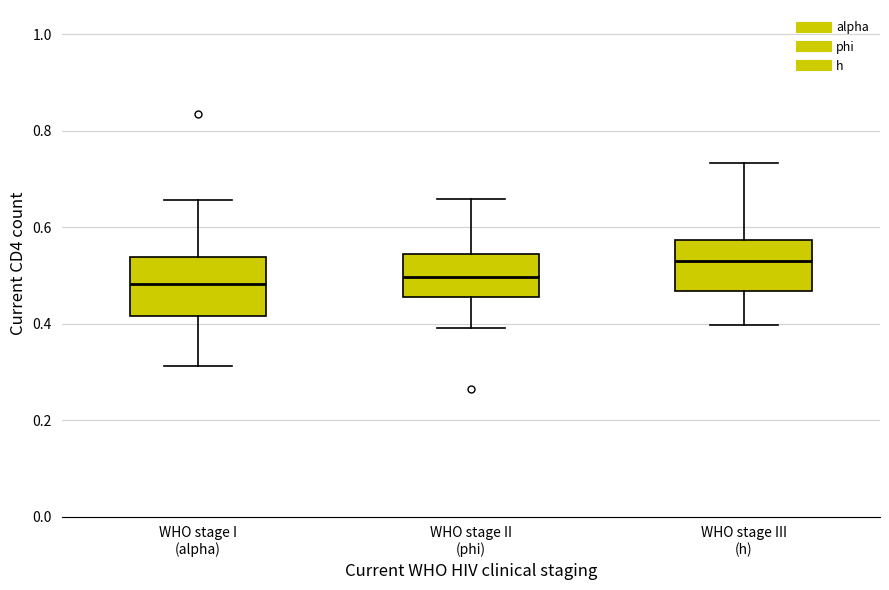

Reading left to right, read every box against the y-axis: the position of its median line, the range the box covers, and the ends of its whiskers. The values are not printed on the chart, so give them approximately, as read against the axis.

WHO stage I (alpha): median 0.48, box 0.42 to 0.54, whiskers 0.32 to 0.66
WHO stage II (phi): median 0.50, box 0.46 to 0.54, whiskers 0.40 to 0.66
WHO stage III (h): median 0.52, box 0.46 to 0.58, whiskers 0.40 to 0.74